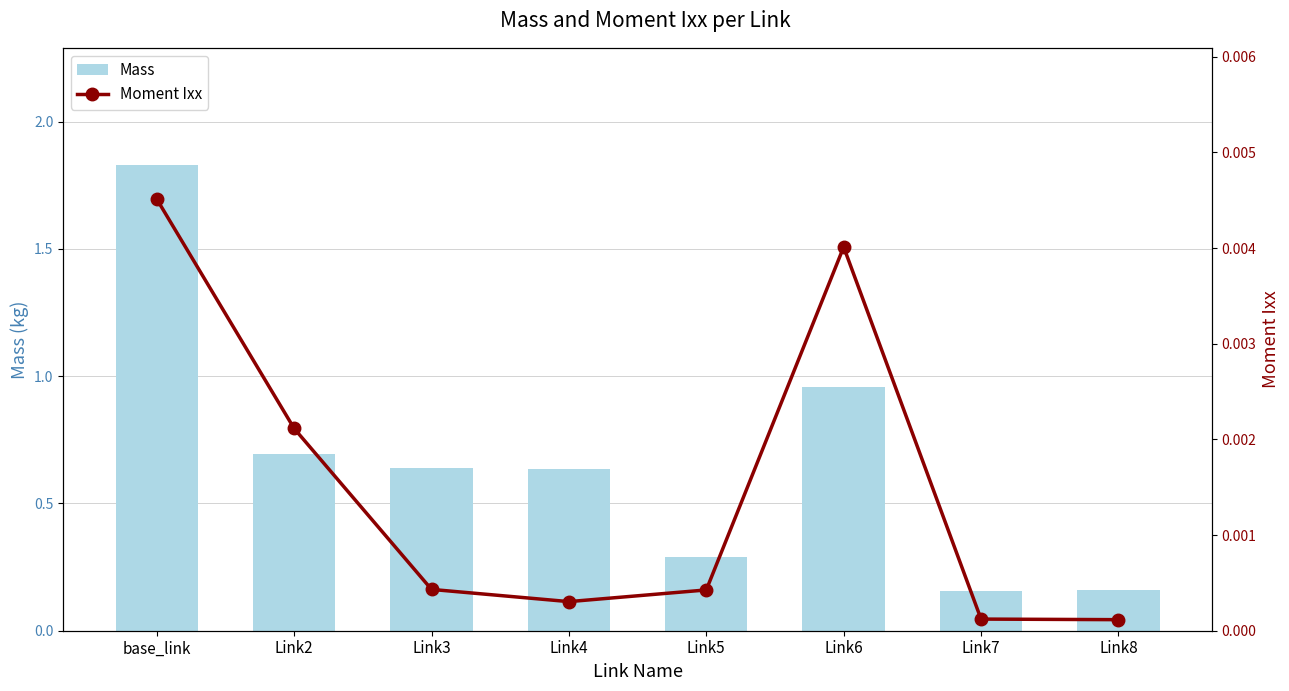

Is it true that Mass equals 1.8 at base_link?

True